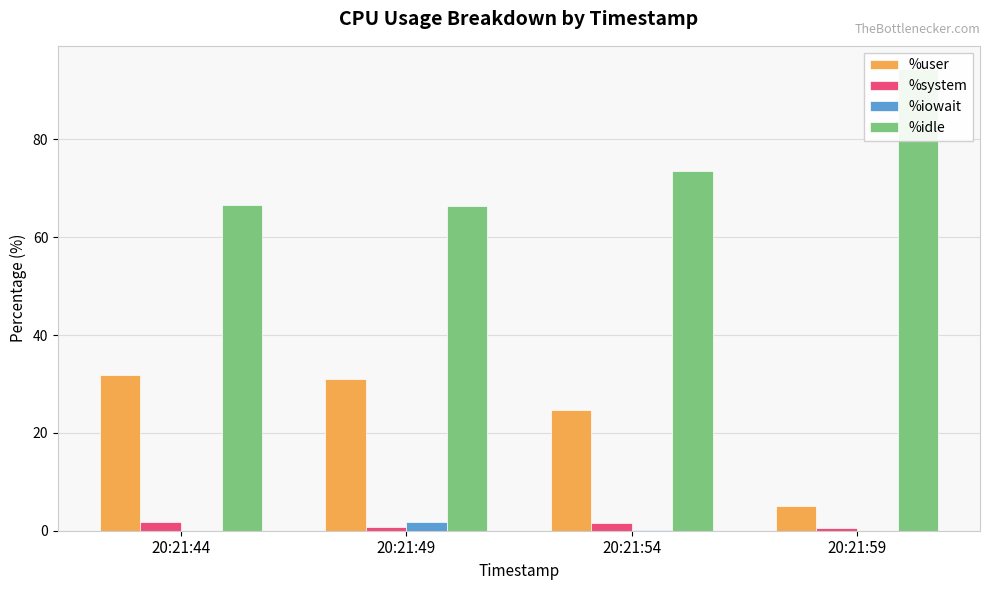

Which series has the largest total across all categories?

%idle